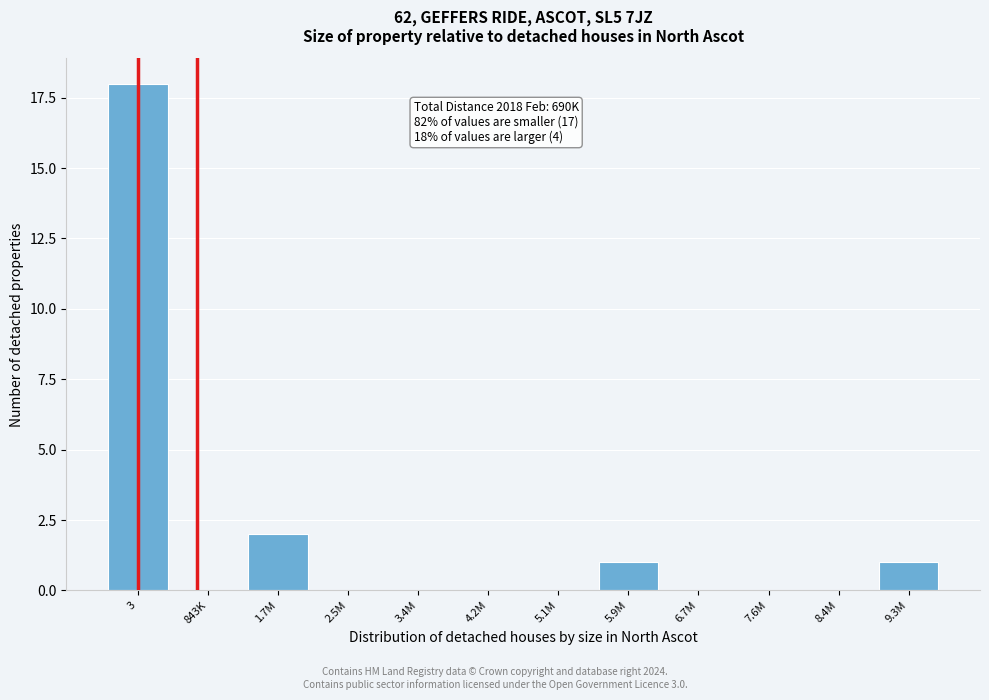

Reading left to right, extract all data points from this chart.

3=18	843K=0	1.7M=2	2.5M=0	3.4M=0	4.2M=0	5.1M=0	5.9M=1	6.7M=0	7.6M=0	8.4M=0	9.3M=1